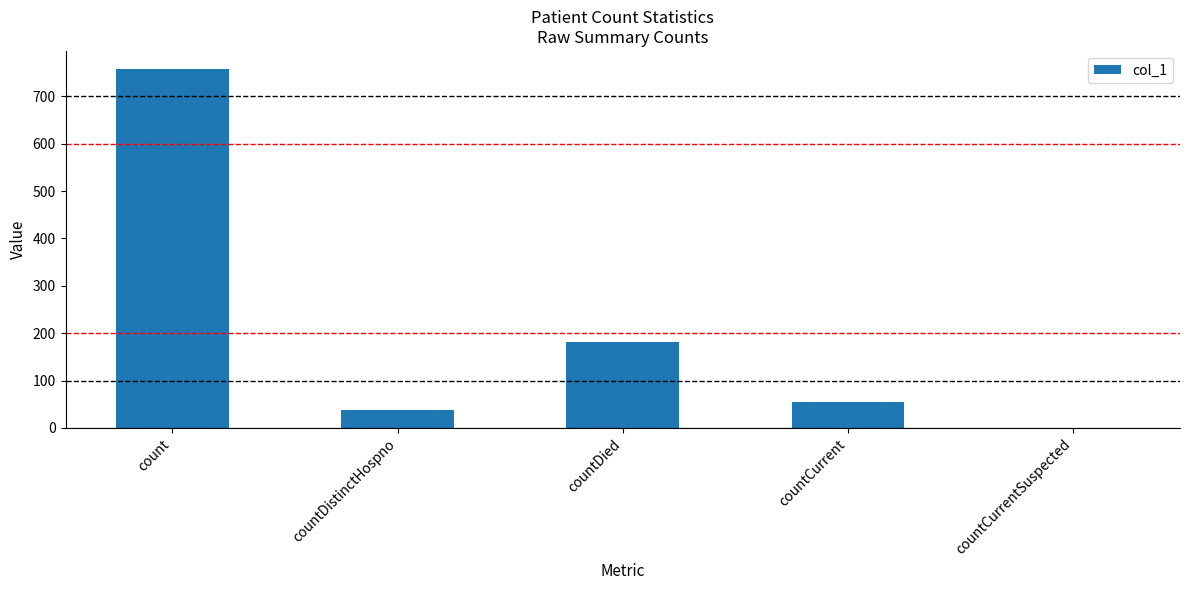

The value at count is 758. True or false?

True